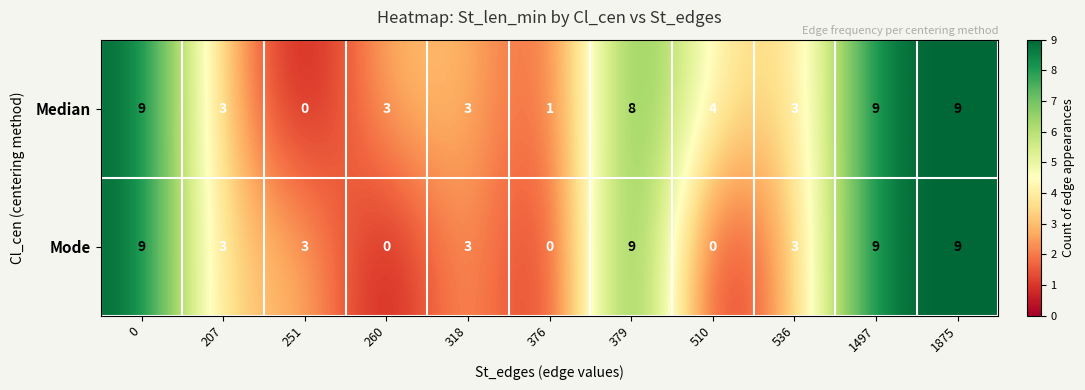

Is it true that Mode equals 9 at 0?

True